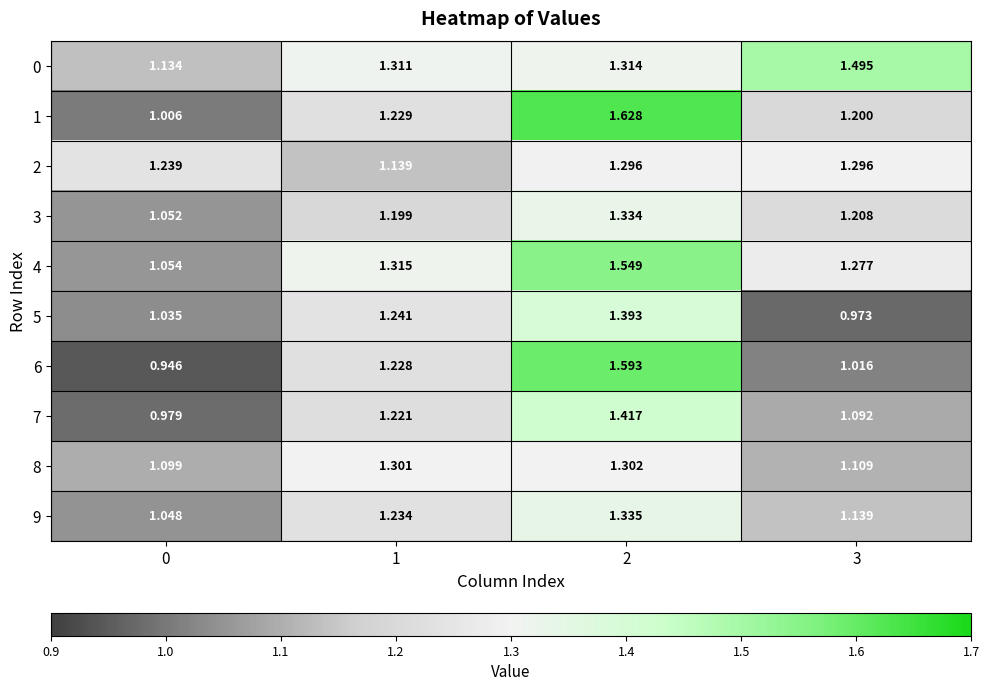

Is the value of 6 at 2 greater than the value of 9 at 1?

Yes